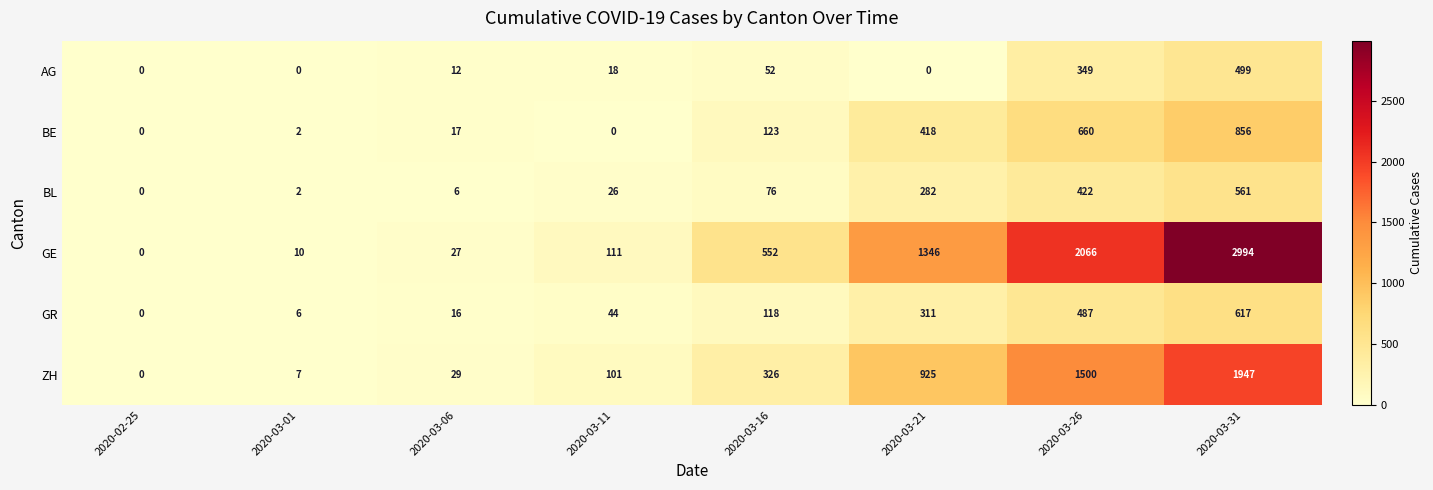

At which label does BE reach its peak?

2020-03-31